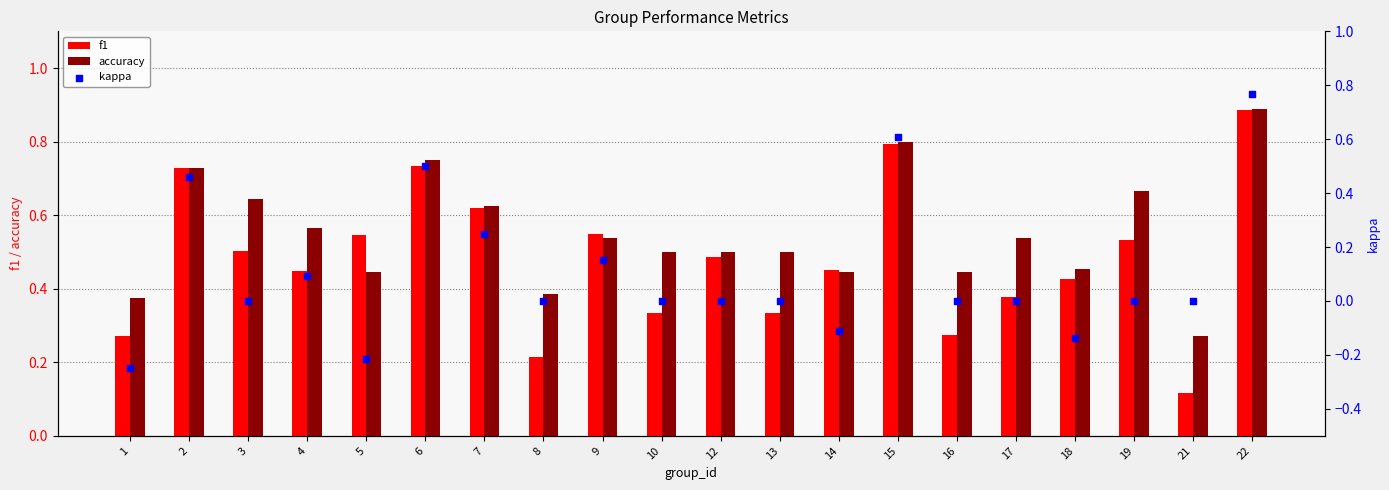

What is the total value across all series at 2?

1.9